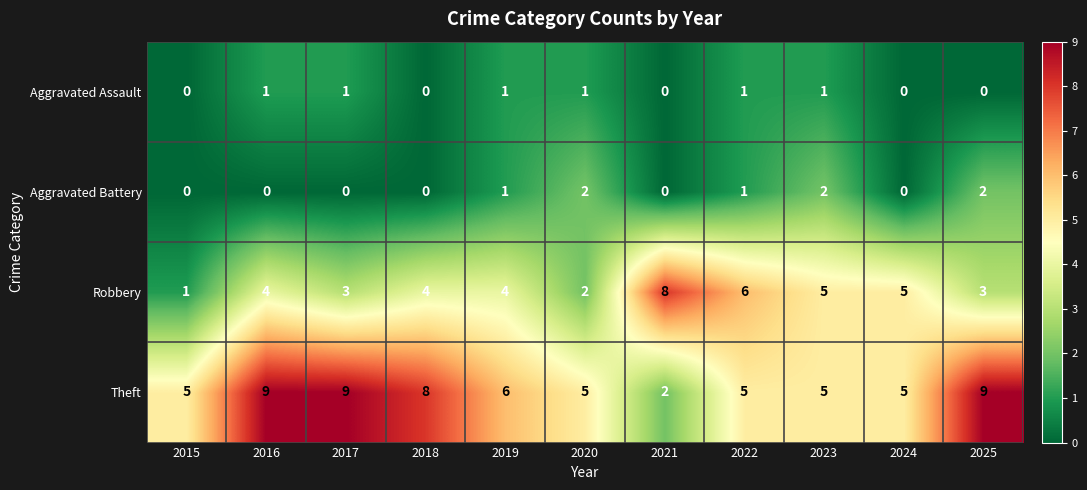

How many series are shown in this chart?

4